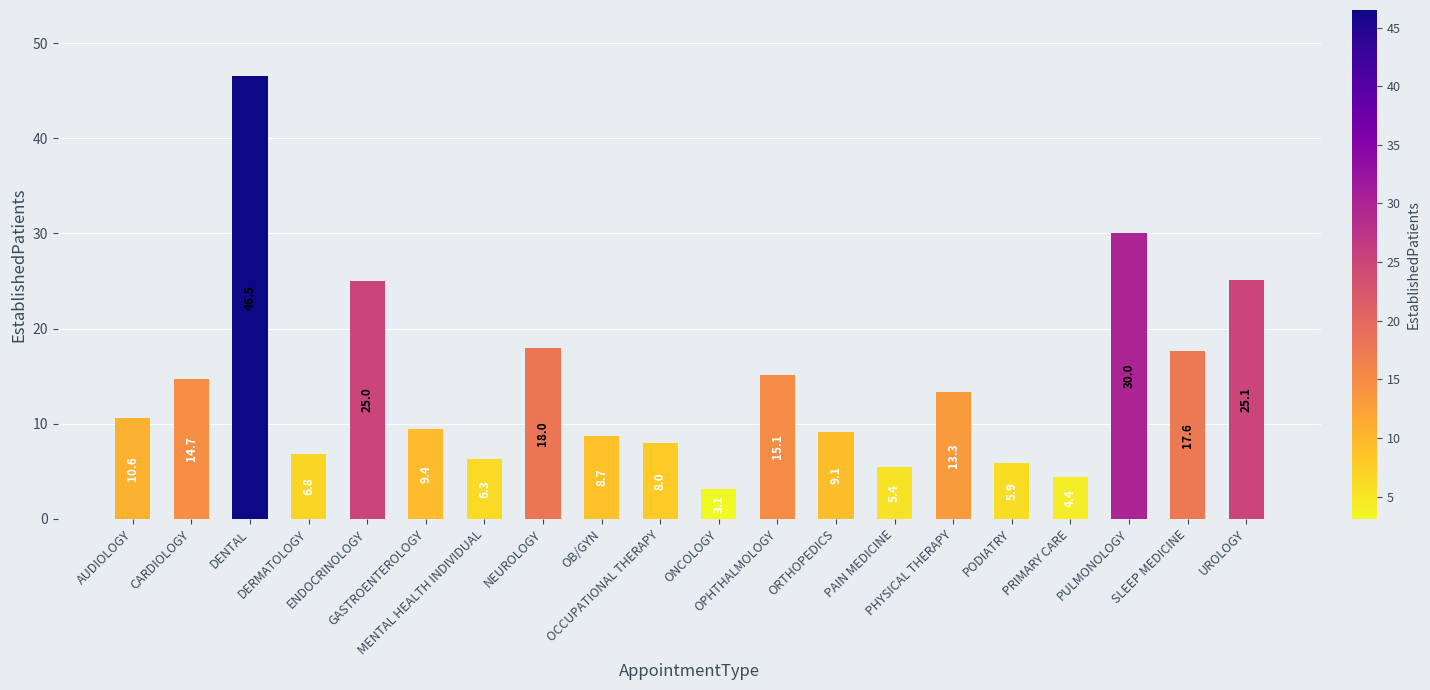

What is the ratio of the value at AUDIOLOGY to the value at ENDOCRINOLOGY?

0.4